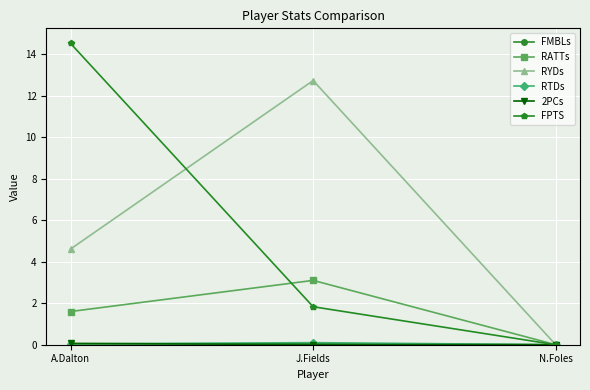

Between A.Dalton and N.Foles, which series saw the biggest shift?

FPTS